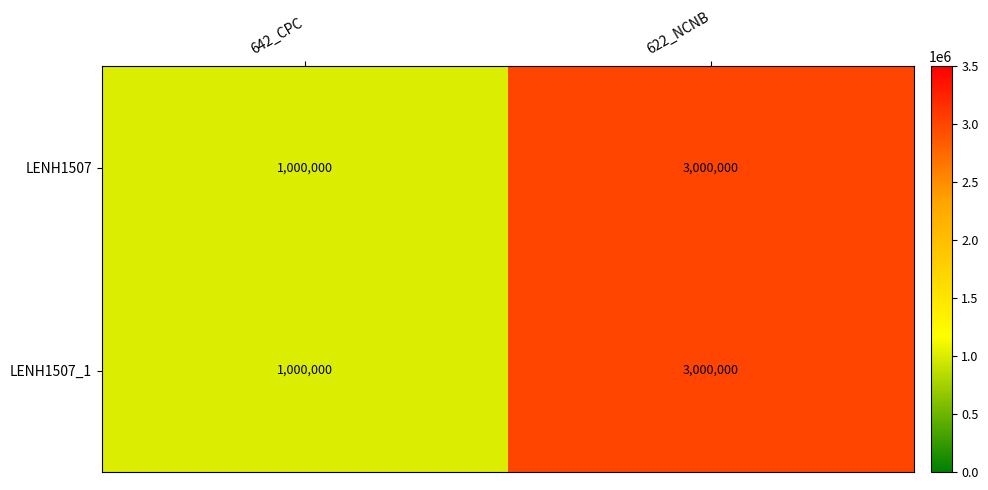

At which category is the sum across all series the highest?

622_NCNB